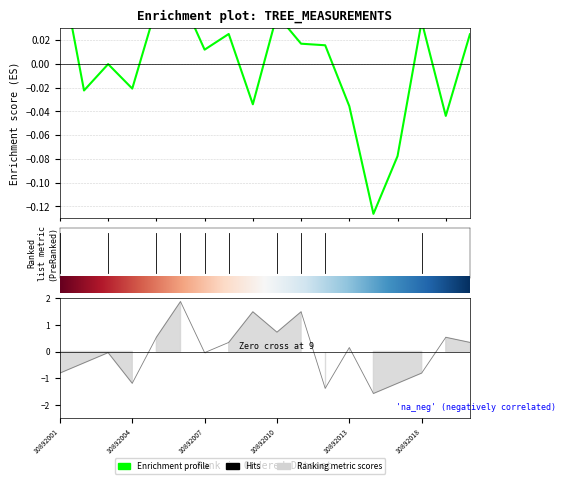

The h series shows -0.8 at 10892001. True or false?

True